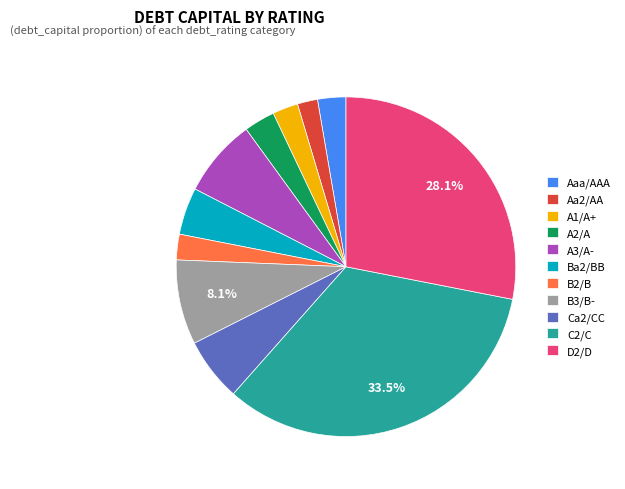

Is A1/A+ the majority of the pie?

No